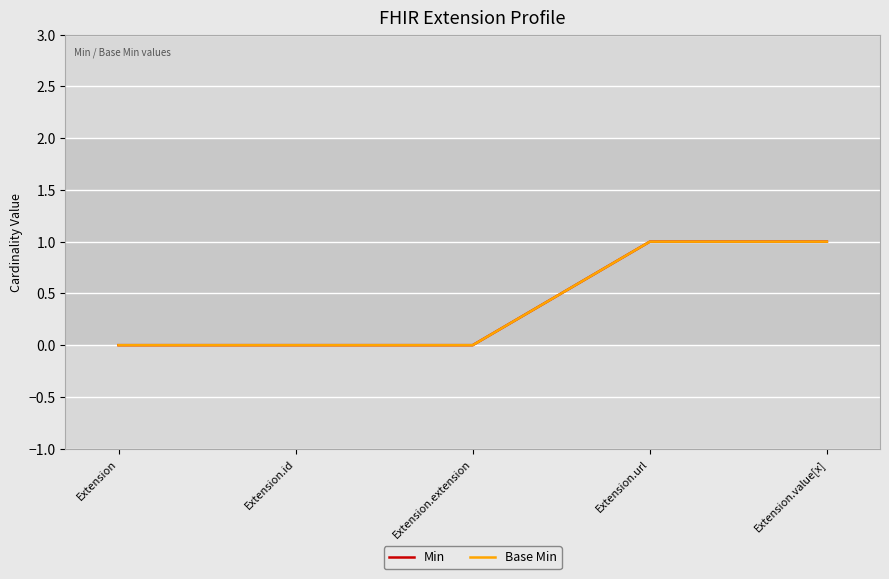

What is the sum of all Min values?

2